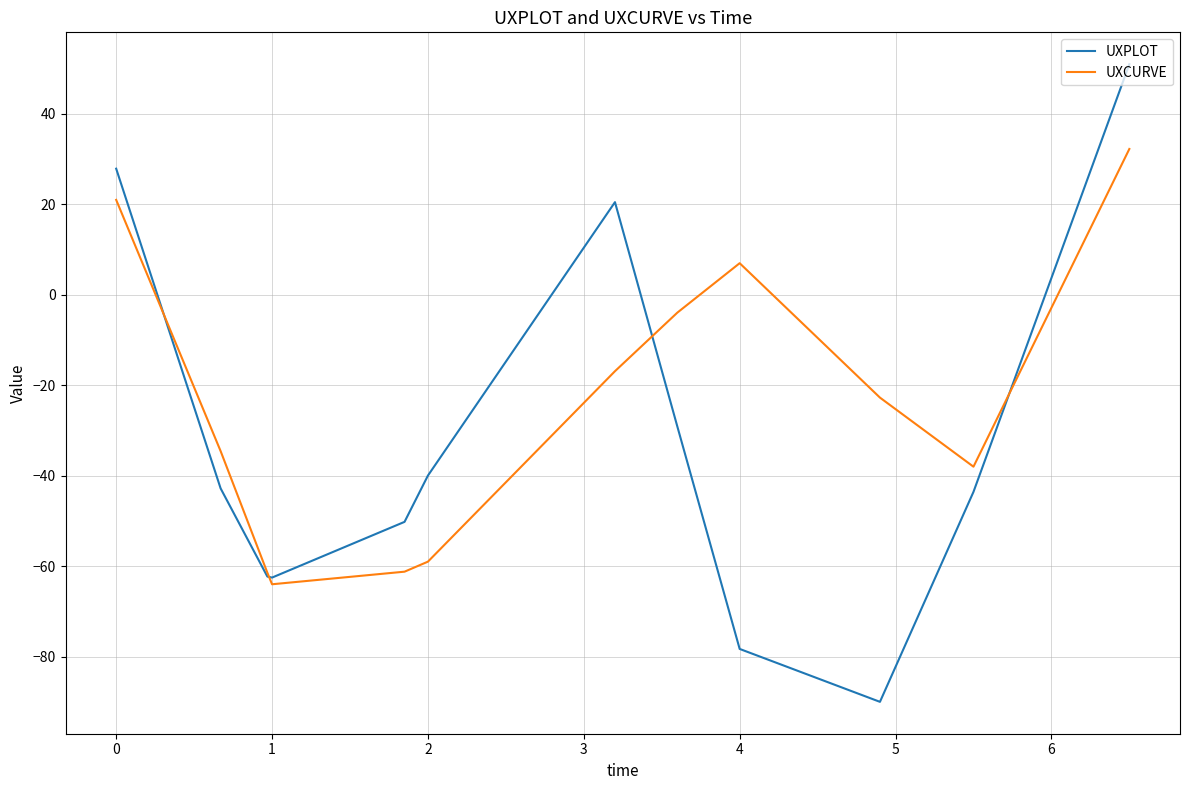

How many values in the UXCURVE series exceed -22?

5